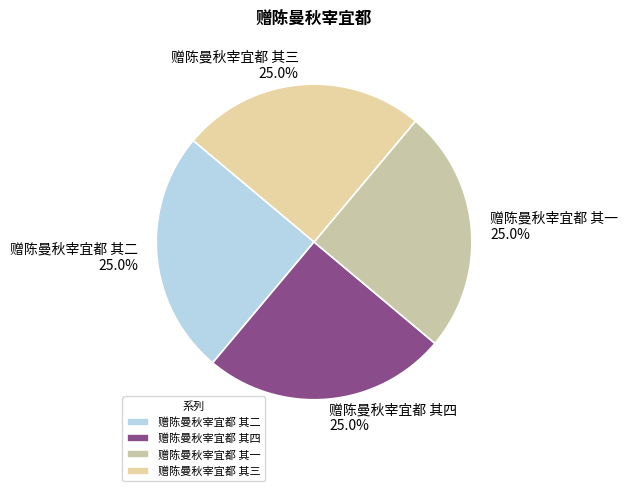

What is the ratio of the value at 赠陈曼秋宰宜都 其三 to the value at 赠陈曼秋宰宜都 其一?

1.0